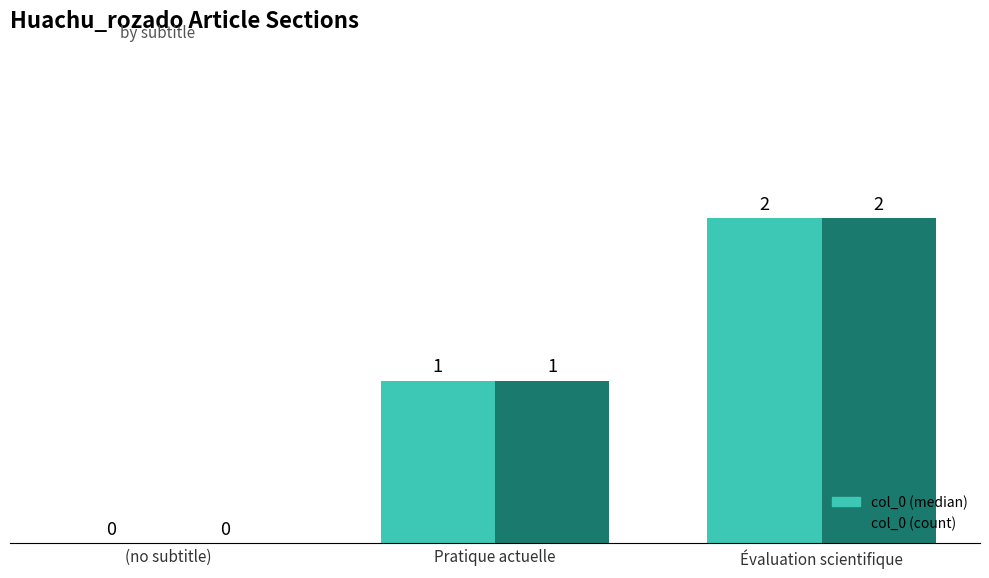

Reading right to left, extract all data points from this chart.

col_0 (median): 2	1	0
col_0 (count): 2	1	0